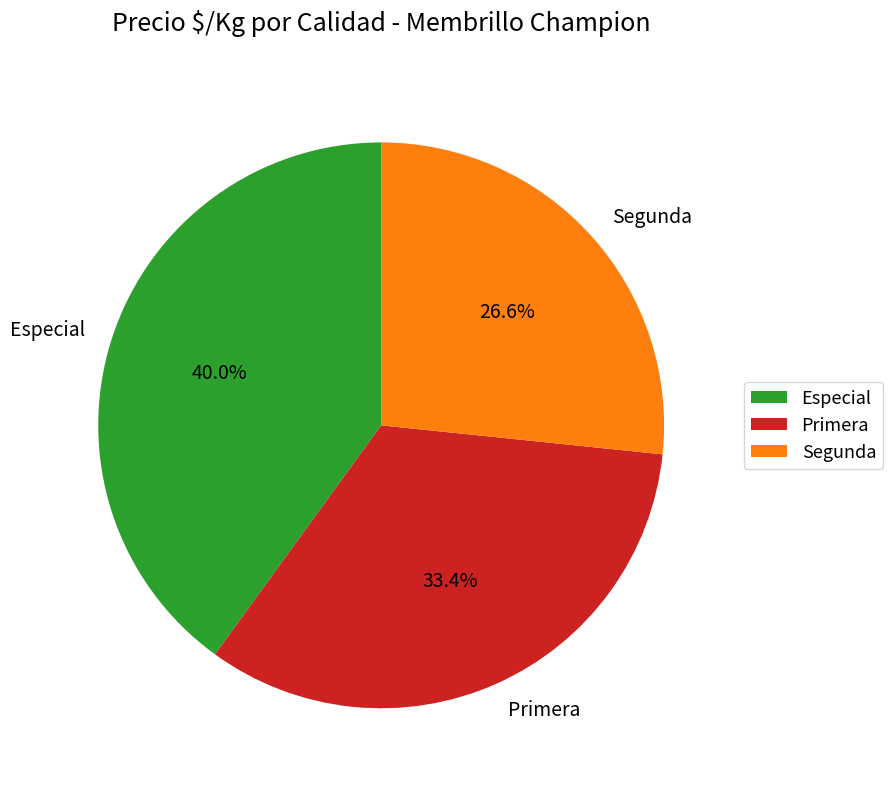

What percentage is the Primera slice, to the nearest percent?

33%